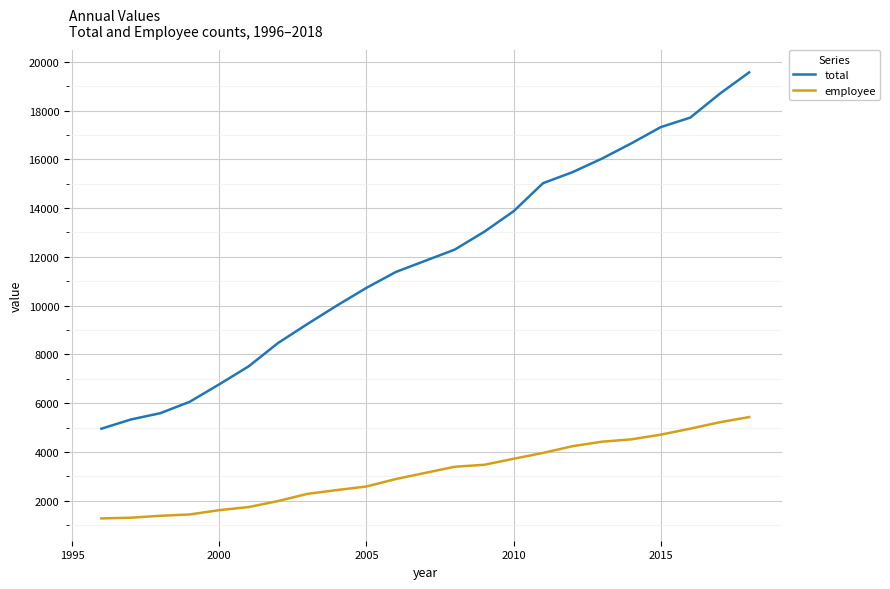

Which series has the largest range (max minus min)?

total